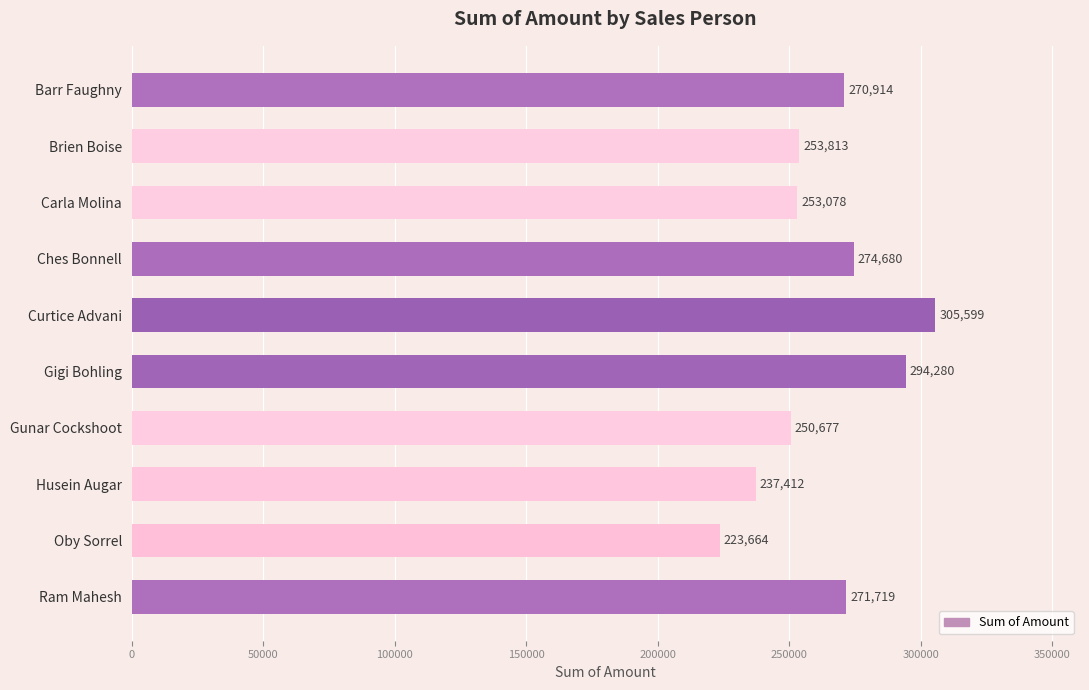

Approximately how many times larger is the value at Barr Faughny compared to Curtice Advani?

0.9